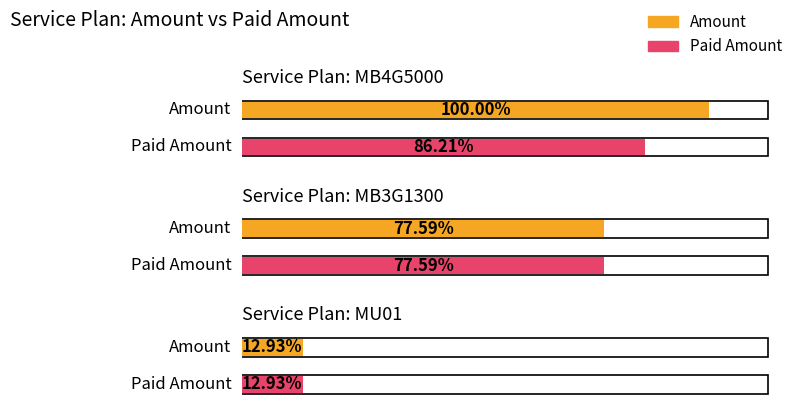

Reading right to left, transcribe all the data shown in this chart.

Amount: 30	180	232
Paid Amount: 30	180	200